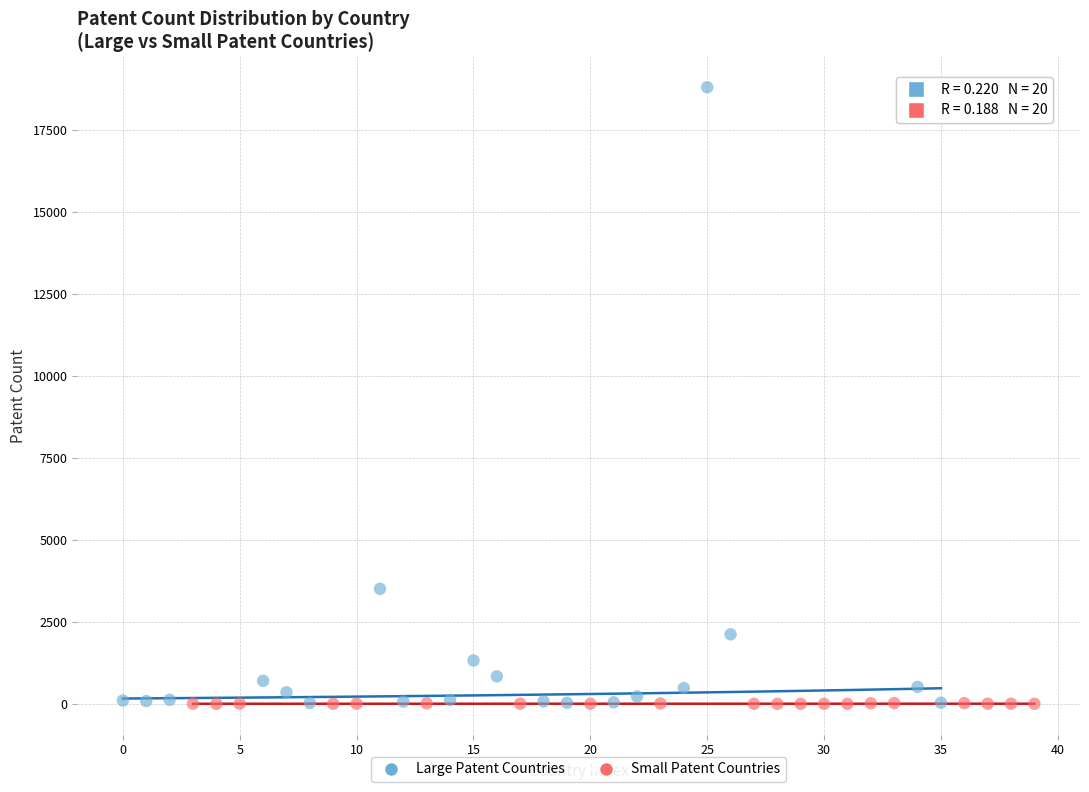

Which series has the widest spread of Y values?

Large Patent Countries